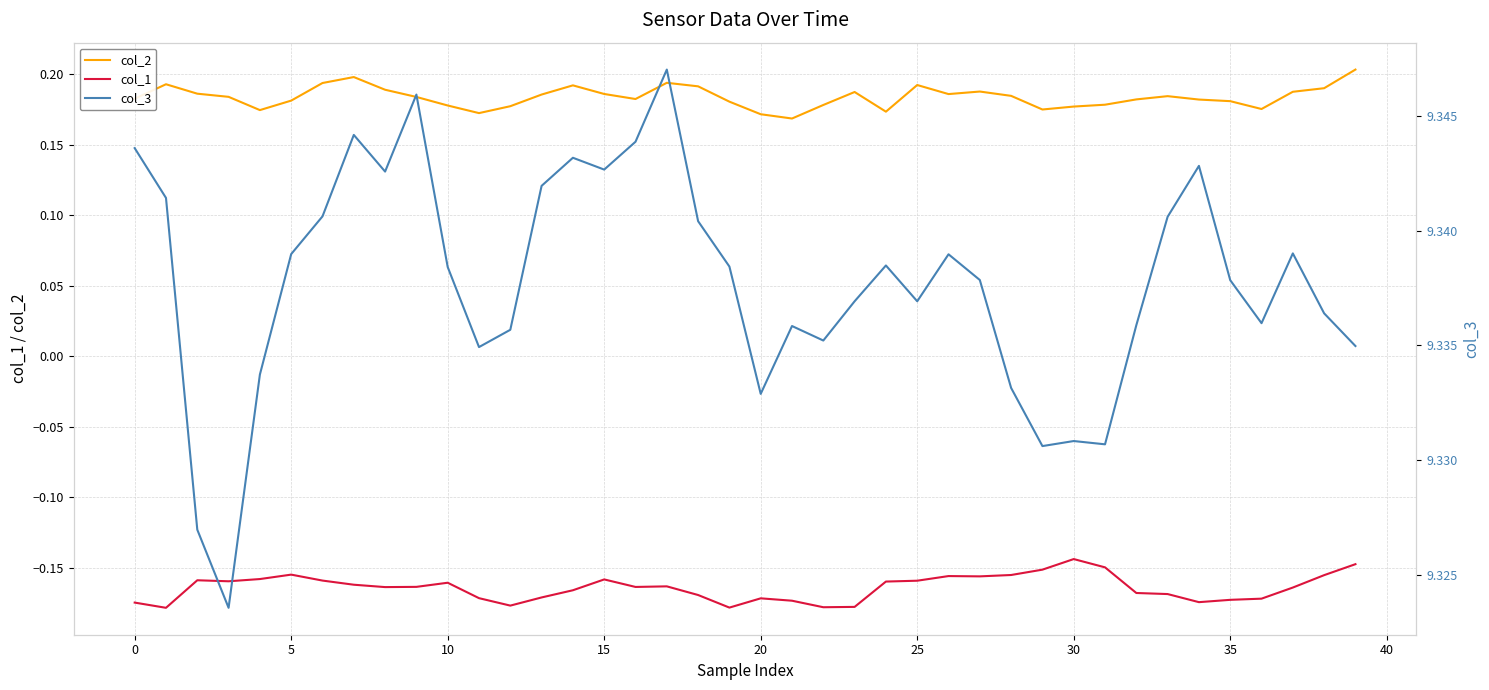

Reading left to right, what are all the values shown in this chart?

col_2: 0.2	0.2	0.2	0.2	0.2	0.2	0.2	0.2	0.2	0.2	0.2	0.2	0.2	0.2	0.2	0.2	0.2	0.2	0.2	0.2	0.2	0.2	0.2	0.2	0.2	0.2	0.2	0.2	0.2	0.2	0.2	0.2	0.2	0.2	0.2	0.2	0.2	0.2	0.2	0.2
col_1: -0.2	-0.2	-0.2	-0.2	-0.2	-0.2	-0.2	-0.2	-0.2	-0.2	-0.2	-0.2	-0.2	-0.2	-0.2	-0.2	-0.2	-0.2	-0.2	-0.2	-0.2	-0.2	-0.2	-0.2	-0.2	-0.2	-0.2	-0.2	-0.2	-0.2	-0.1	-0.1	-0.2	-0.2	-0.2	-0.2	-0.2	-0.2	-0.2	-0.1
col_3: 9.3	9.3	9.3	9.3	9.3	9.3	9.3	9.3	9.3	9.3	9.3	9.3	9.3	9.3	9.3	9.3	9.3	9.3	9.3	9.3	9.3	9.3	9.3	9.3	9.3	9.3	9.3	9.3	9.3	9.3	9.3	9.3	9.3	9.3	9.3	9.3	9.3	9.3	9.3	9.3